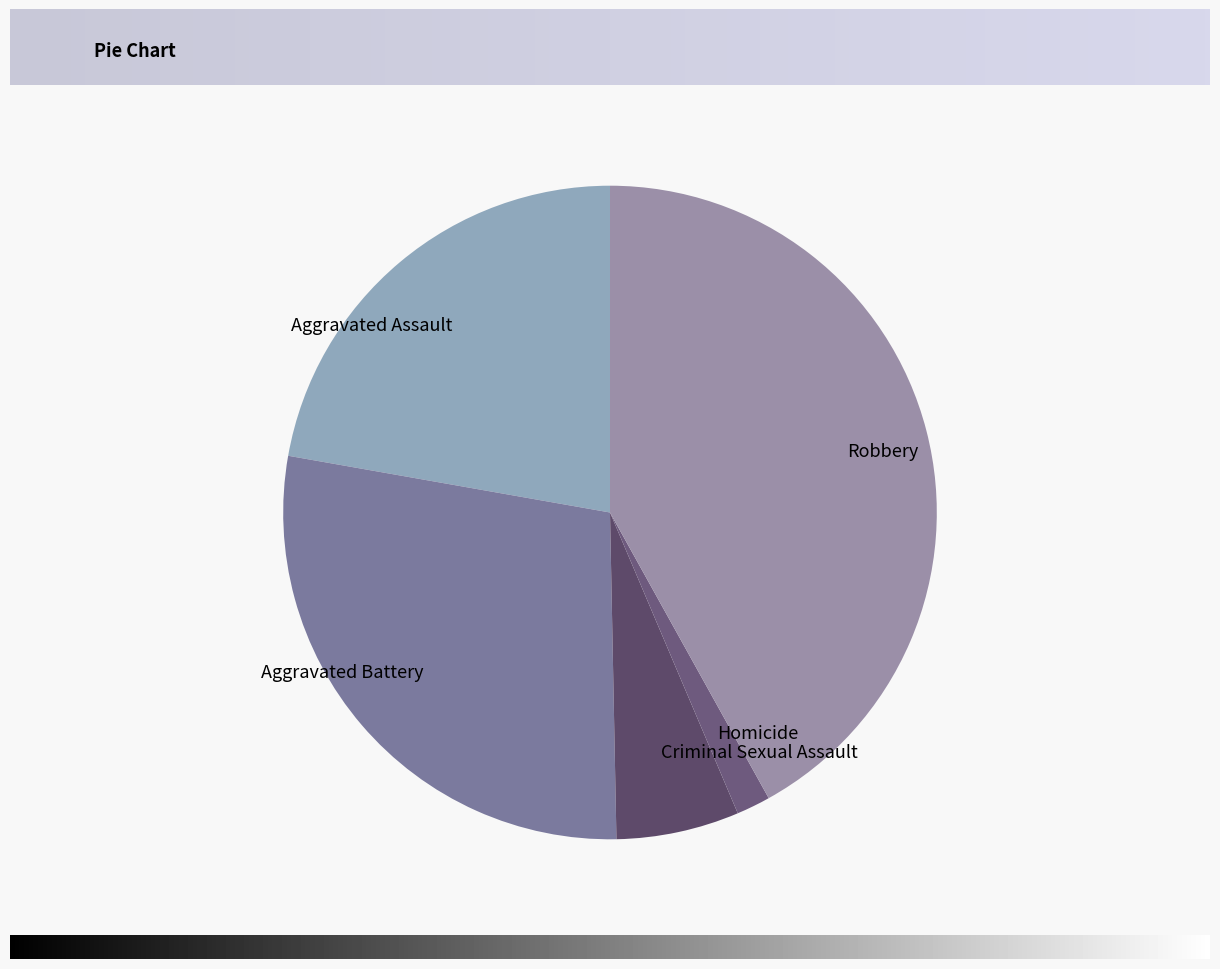

How many segments does this pie chart have?

5